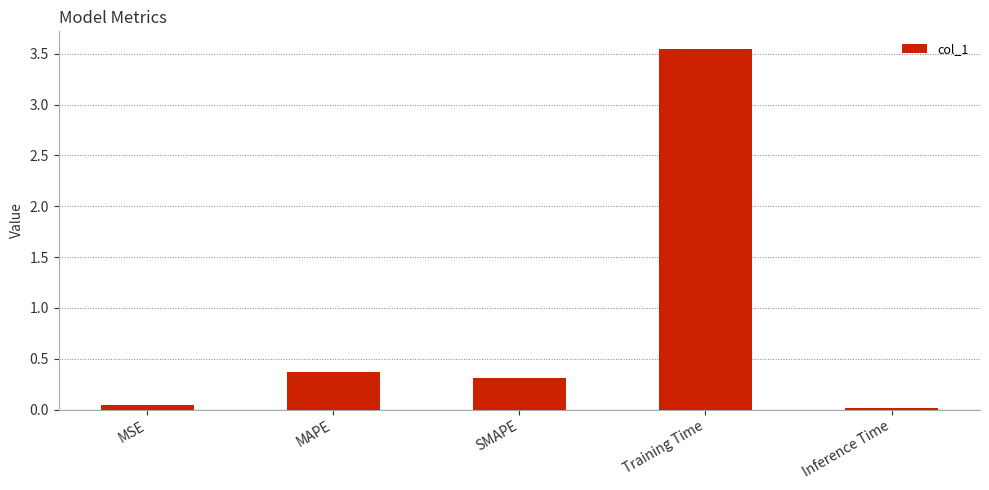

At which label is the value closest to 1?

MAPE